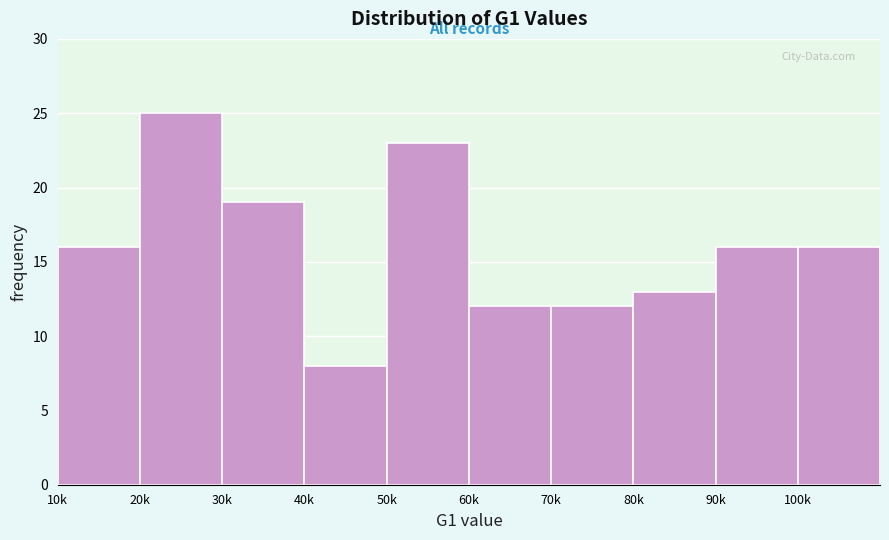

Reading right to left, transcribe all the data shown in this chart.

100k=16	90k=16	80k=13	70k=12	60k=12	50k=23	40k=8	30k=19	20k=25	10k=16